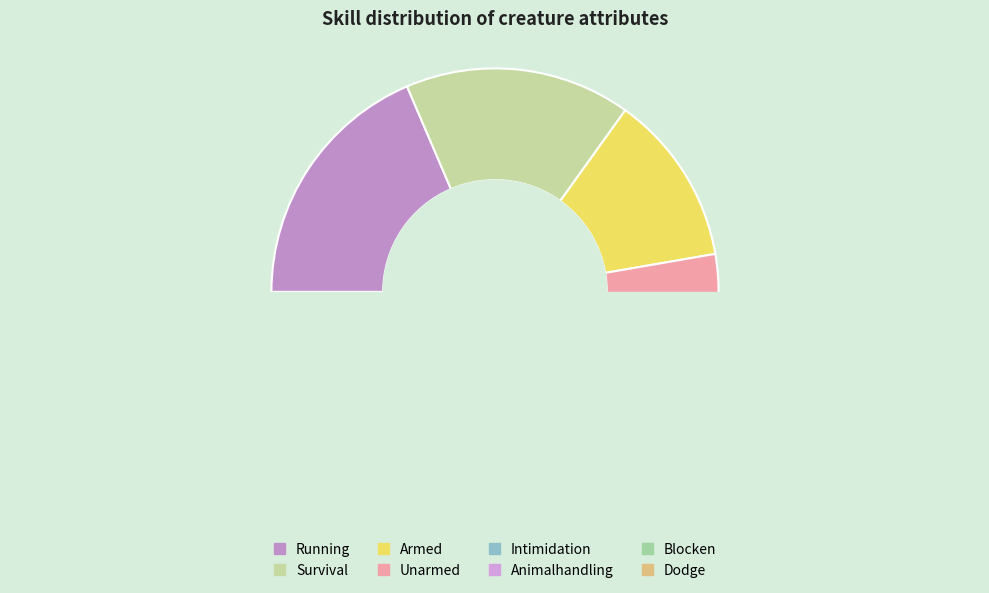

Combined, what portion of the pie is Armed and Unarmed?

23.0%